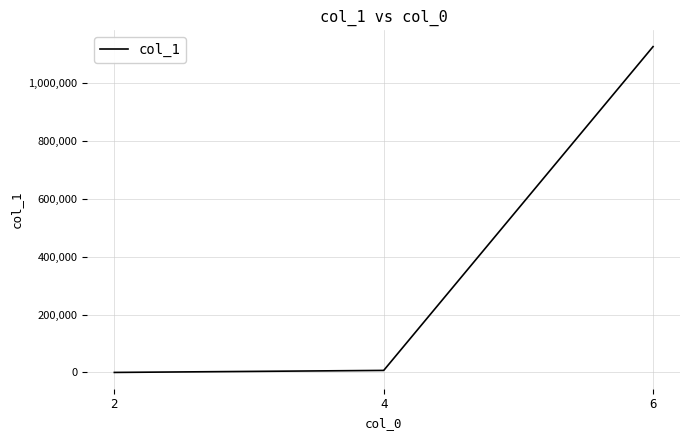

How many categories are shown in the chart?

3